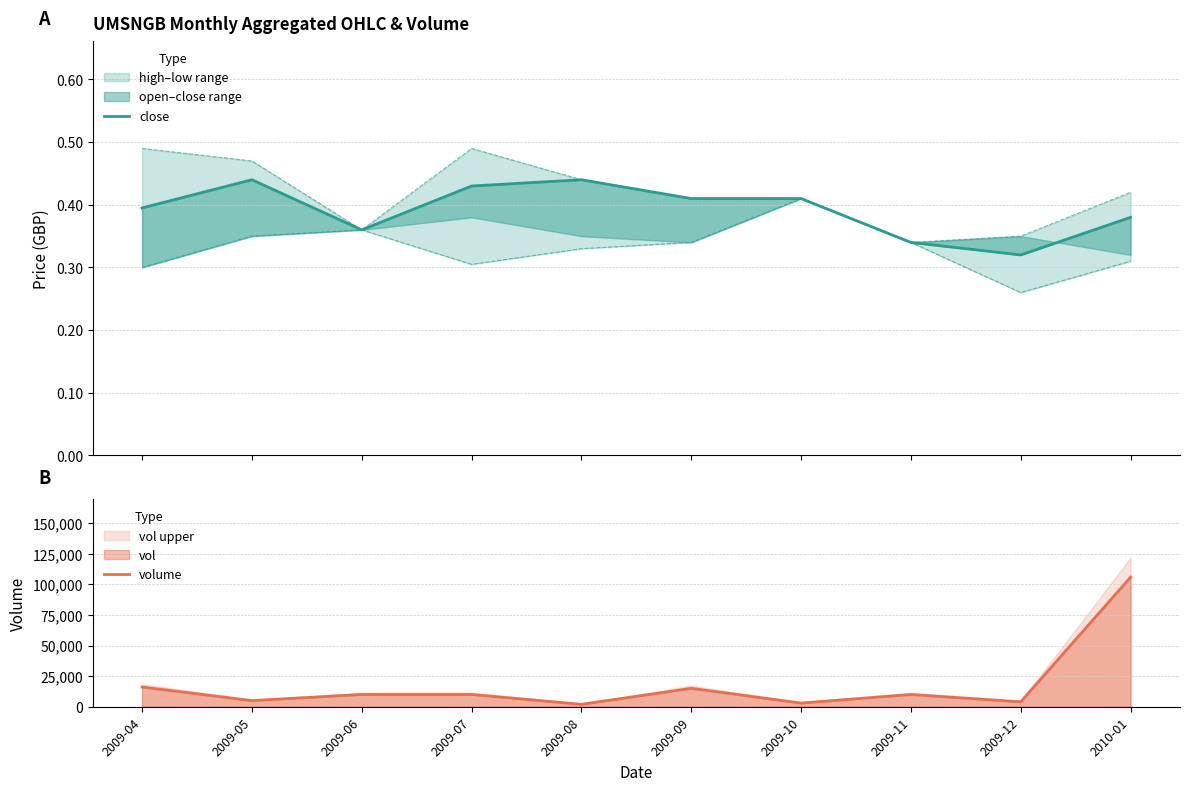

What is the greatest value displayed?

105800.0